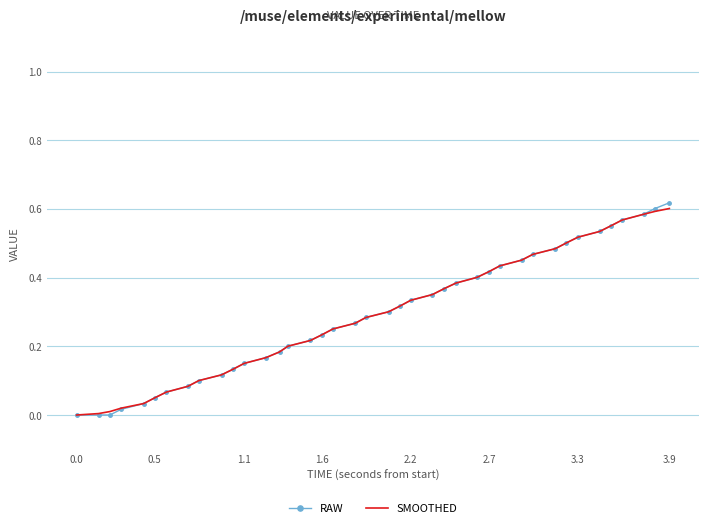

Which series has the largest range (max minus min)?

RAW